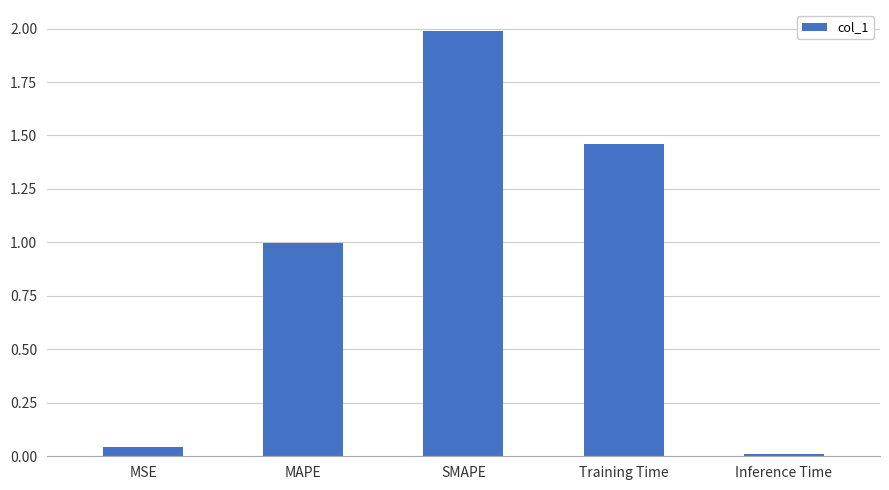

The value at SMAPE is 2.6. True or false?

False